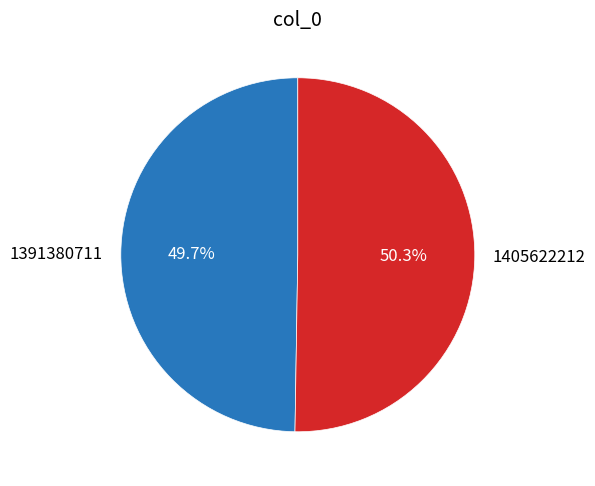

What percentage is the 1391380711 slice, to the nearest percent?

50%